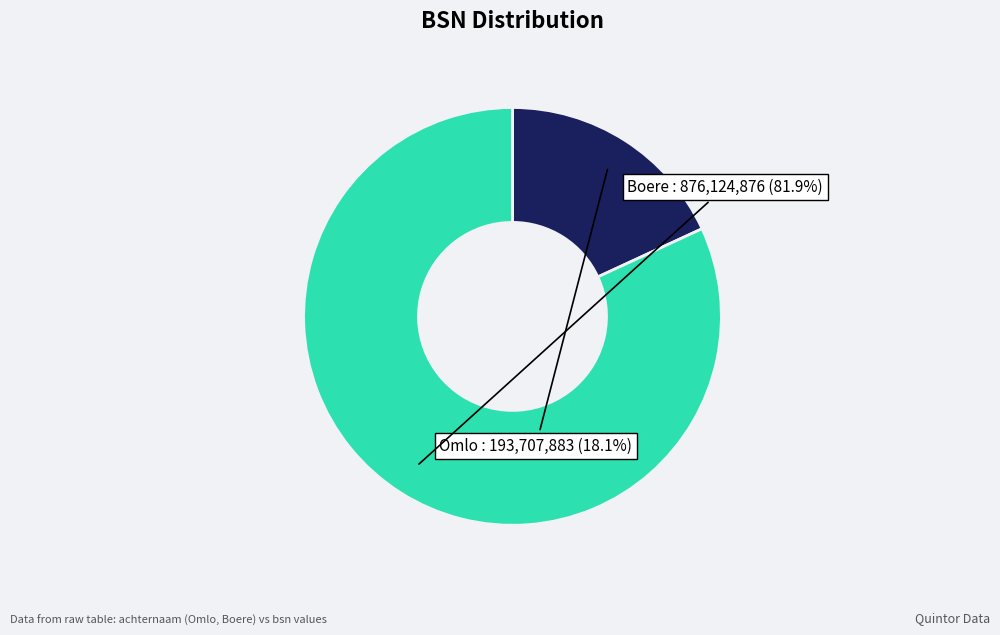

Is there a majority slice in this chart?

Yes